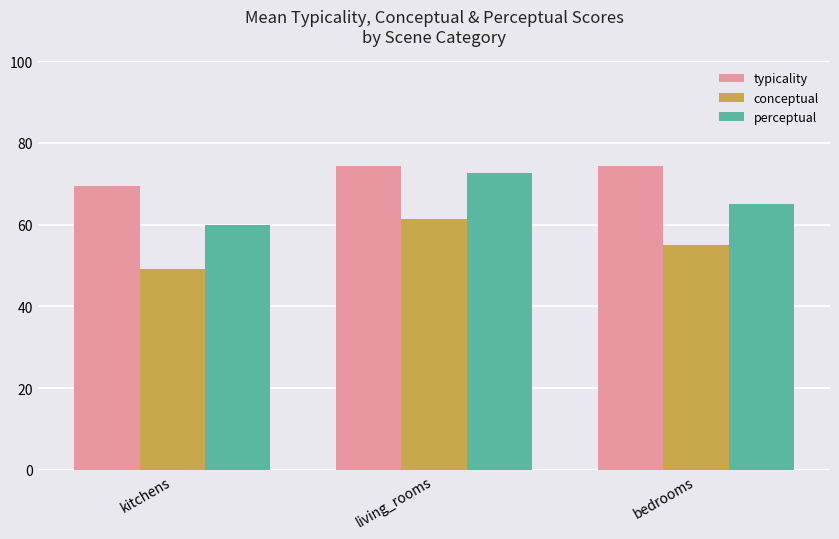

Which series has the largest range (max minus min)?

perceptual